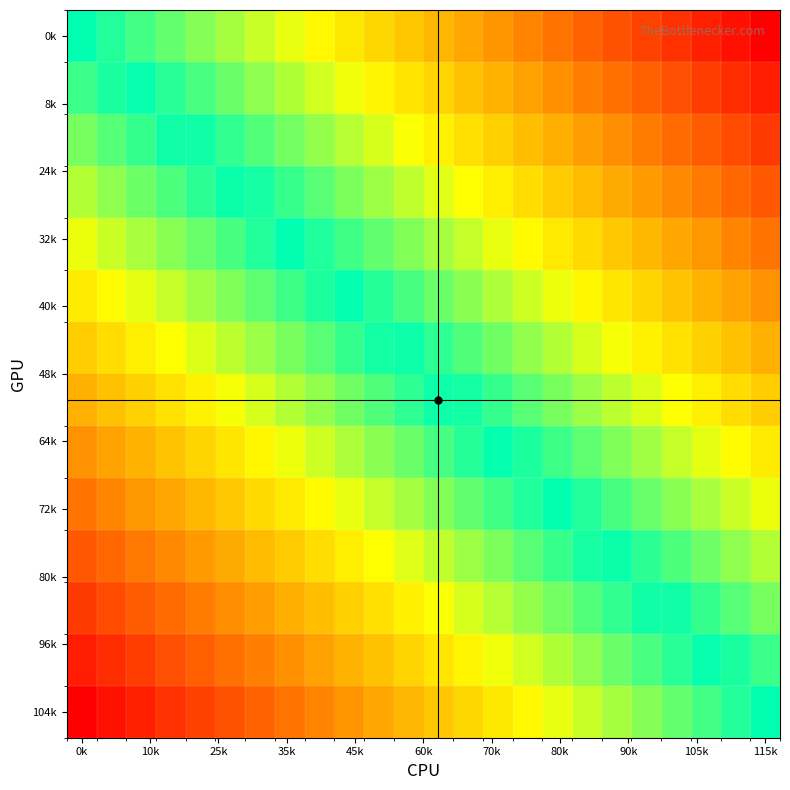

How many distinct data groups are displayed?

14